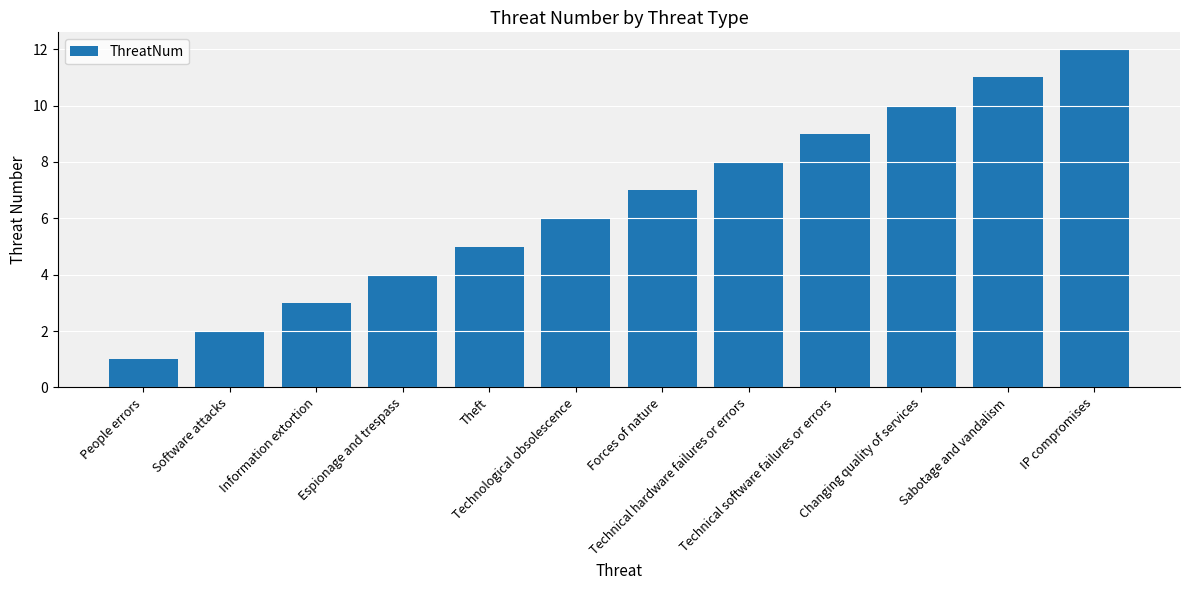

The value at Forces of nature is 7. True or false?

True